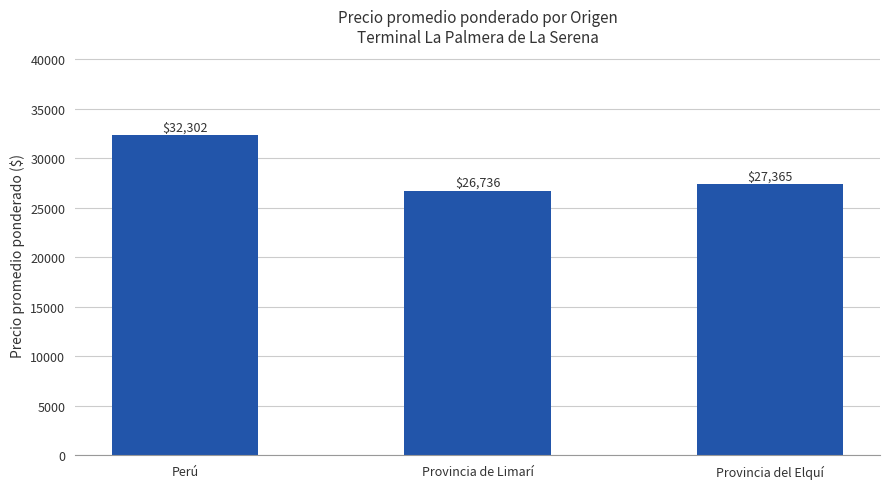

At which label is the value closest to 29519?

Provincia del Elquí